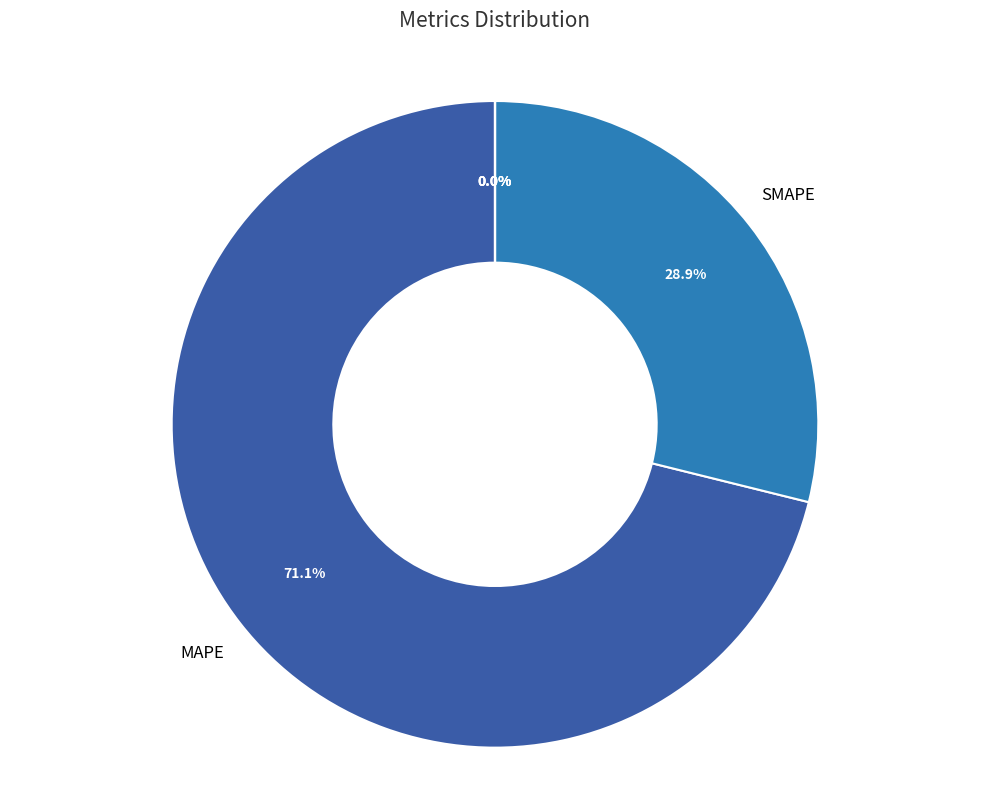

Is there any slice that represents more than half of the pie?

Yes